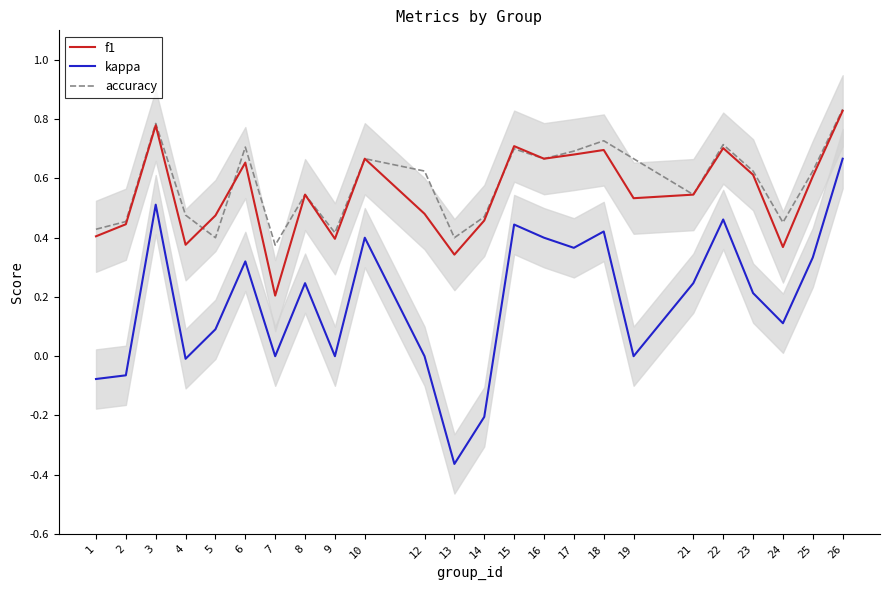

What is the difference between the maximum and second lowest values in the accuracy series?

0.4